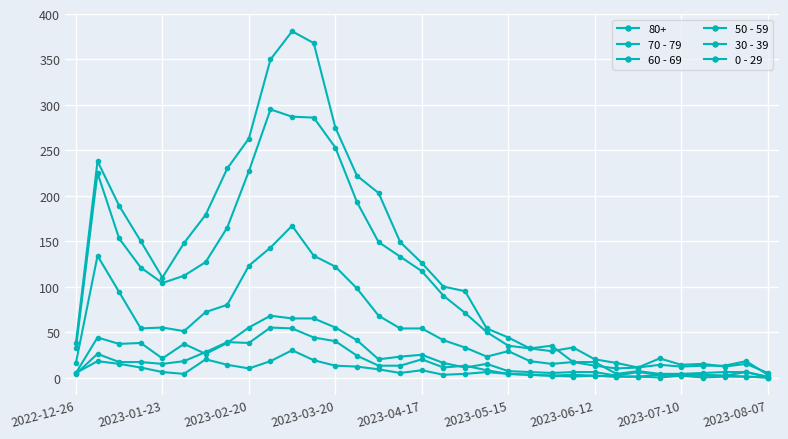

Count the number of categories in the chart.

33